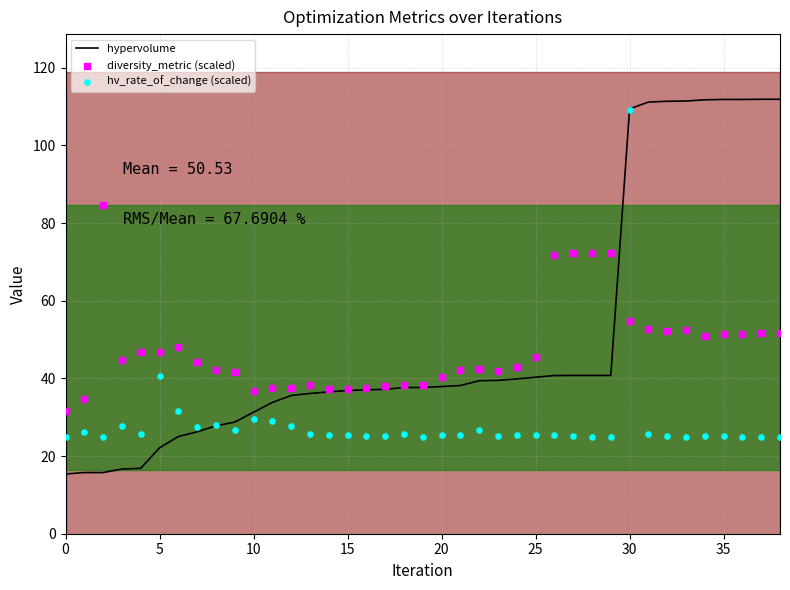

Which series has the largest total across all categories?

hypervolume